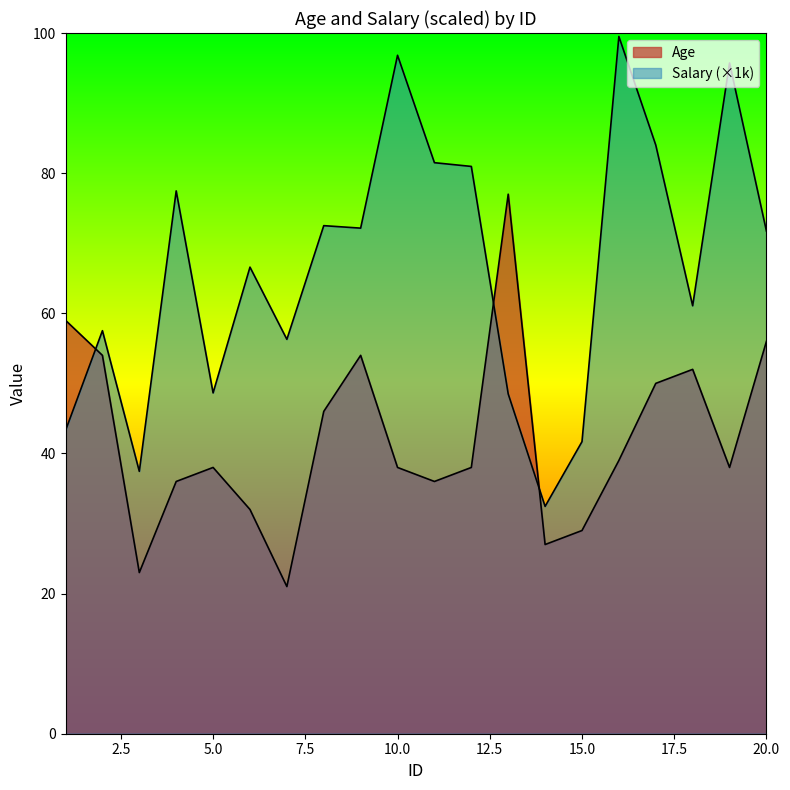

What is the total value across all series at 1?

102.3